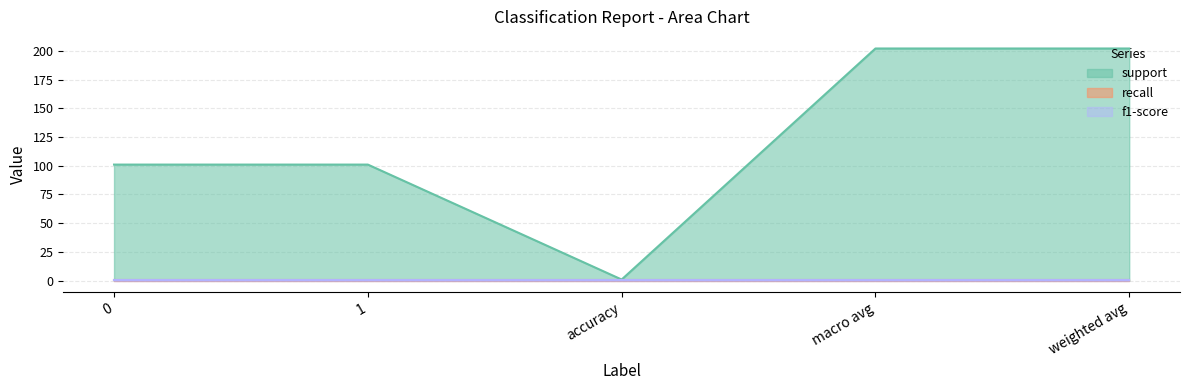

What is the total value across all series at 0?

103